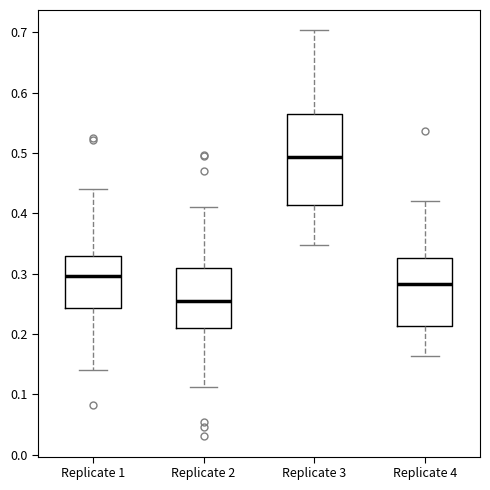

Where does the upper whisker of the box for Replicate 4 end on the y-axis? The values are not printed on the chart, so give them approximately, as read against the axis.

0.42